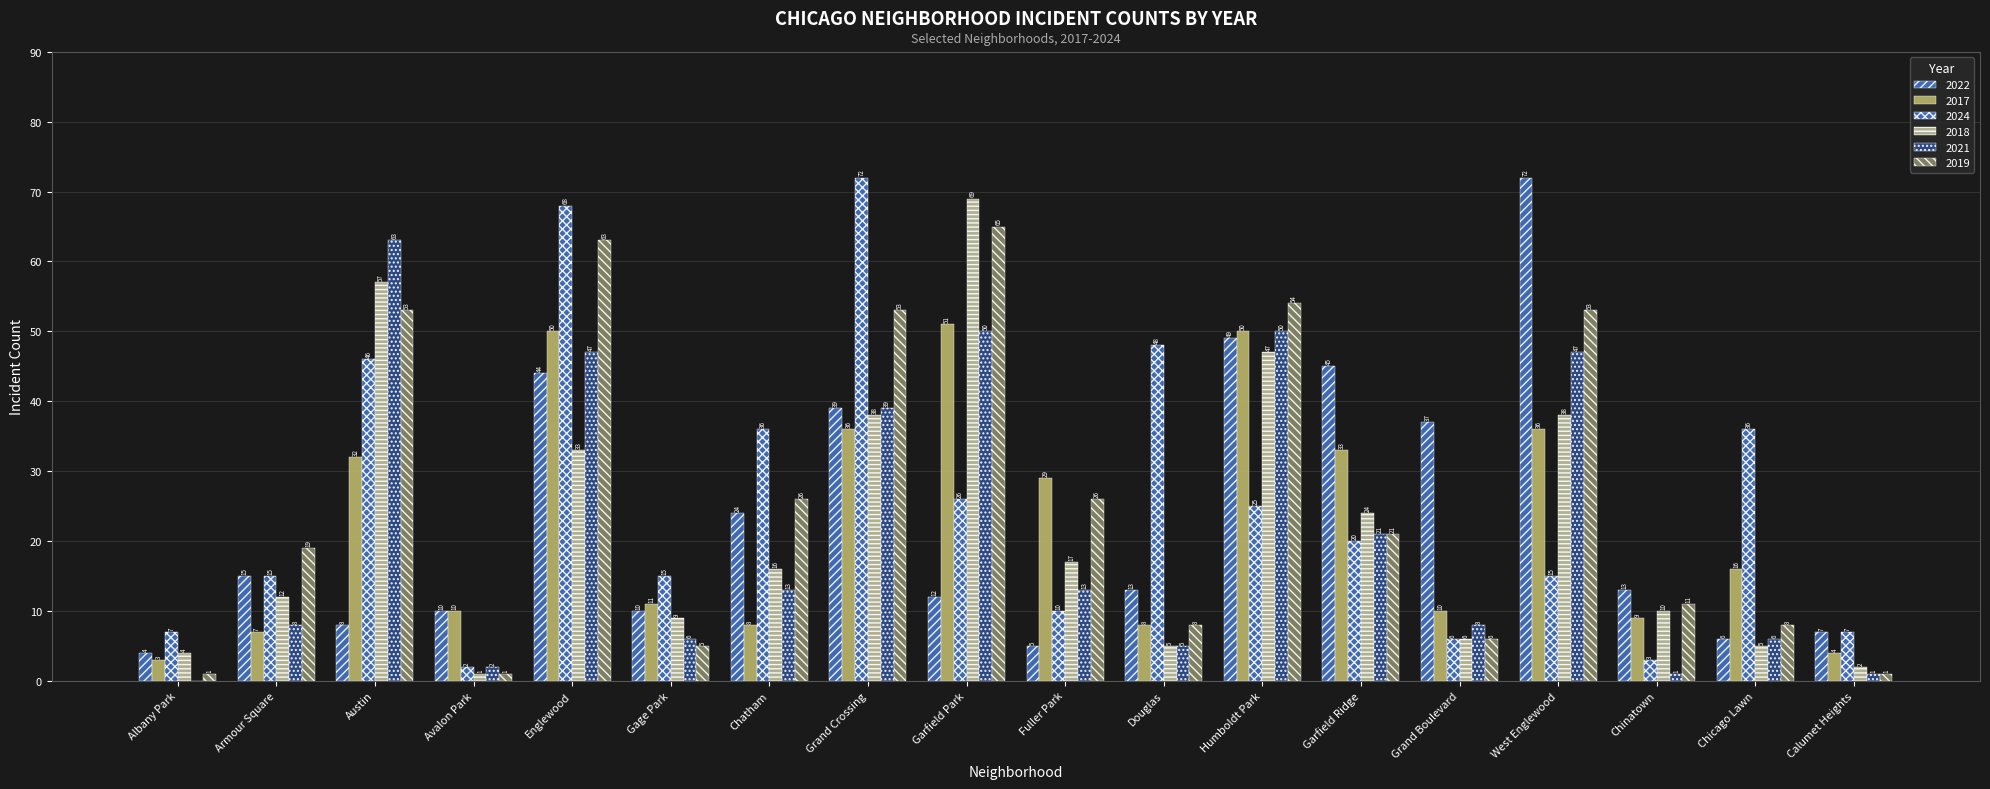

What is the average value of the 2019 series?

26